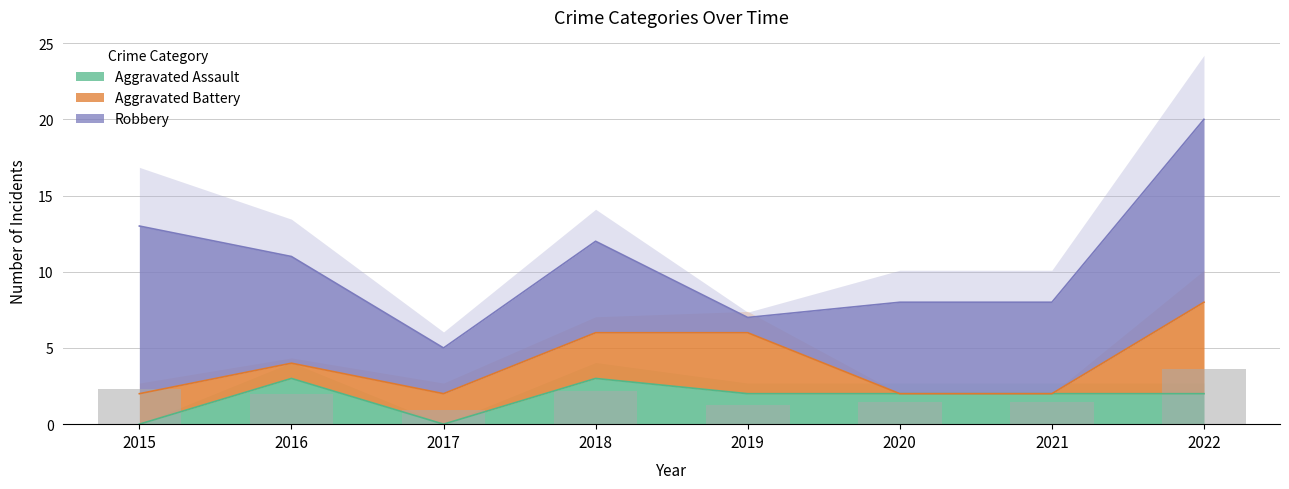

True or false: Aggravated Assault has a value of 1 at 2018.

False